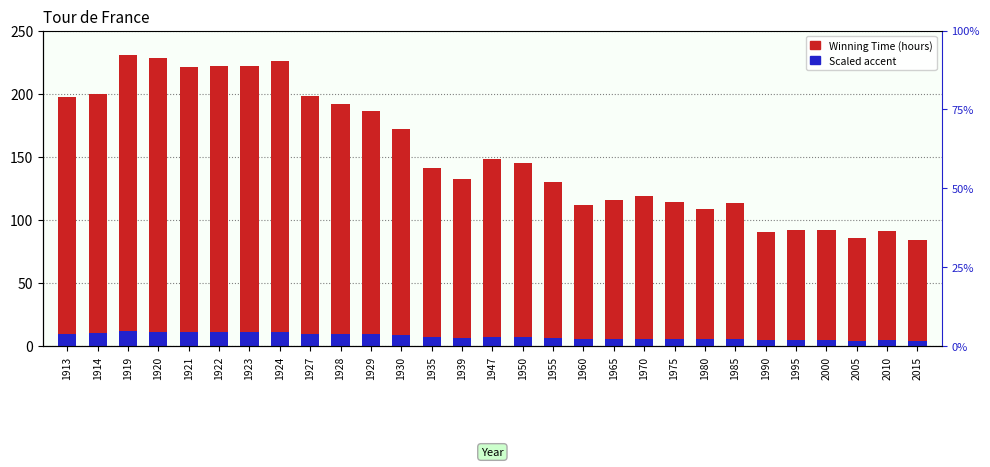

Which series has the widest spread of values?

Winning Time (hours)